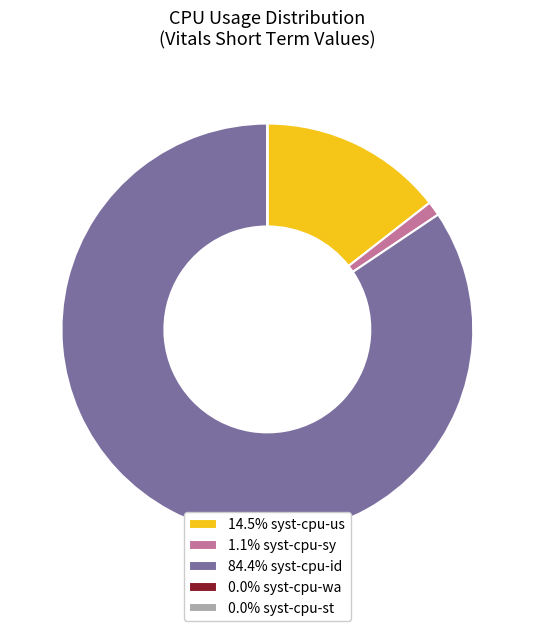

Does 84.4% syst-cpu-id represent more than half of the total?

Yes